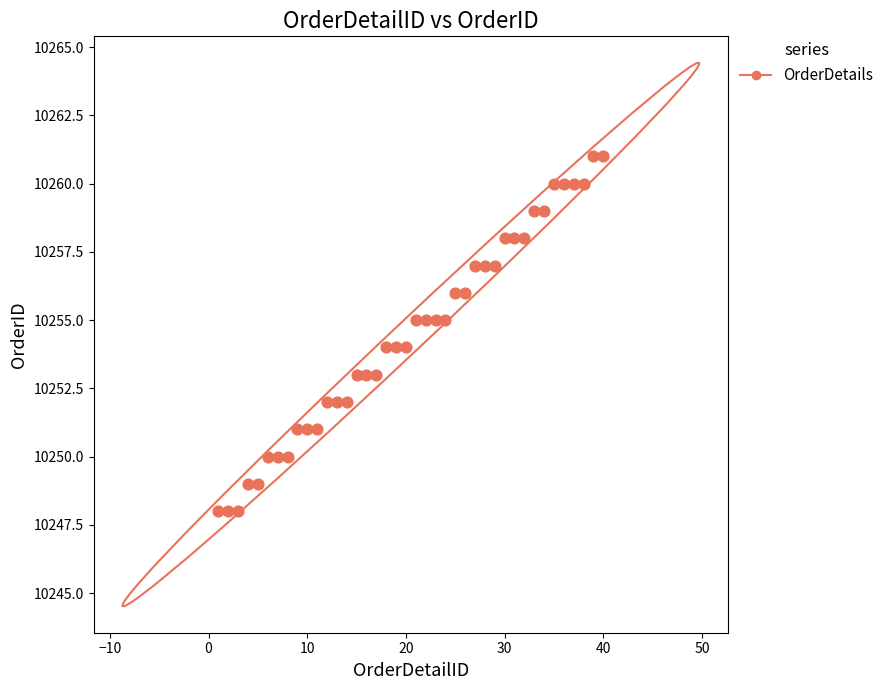

What is the range of Y values (max minus min)?

13